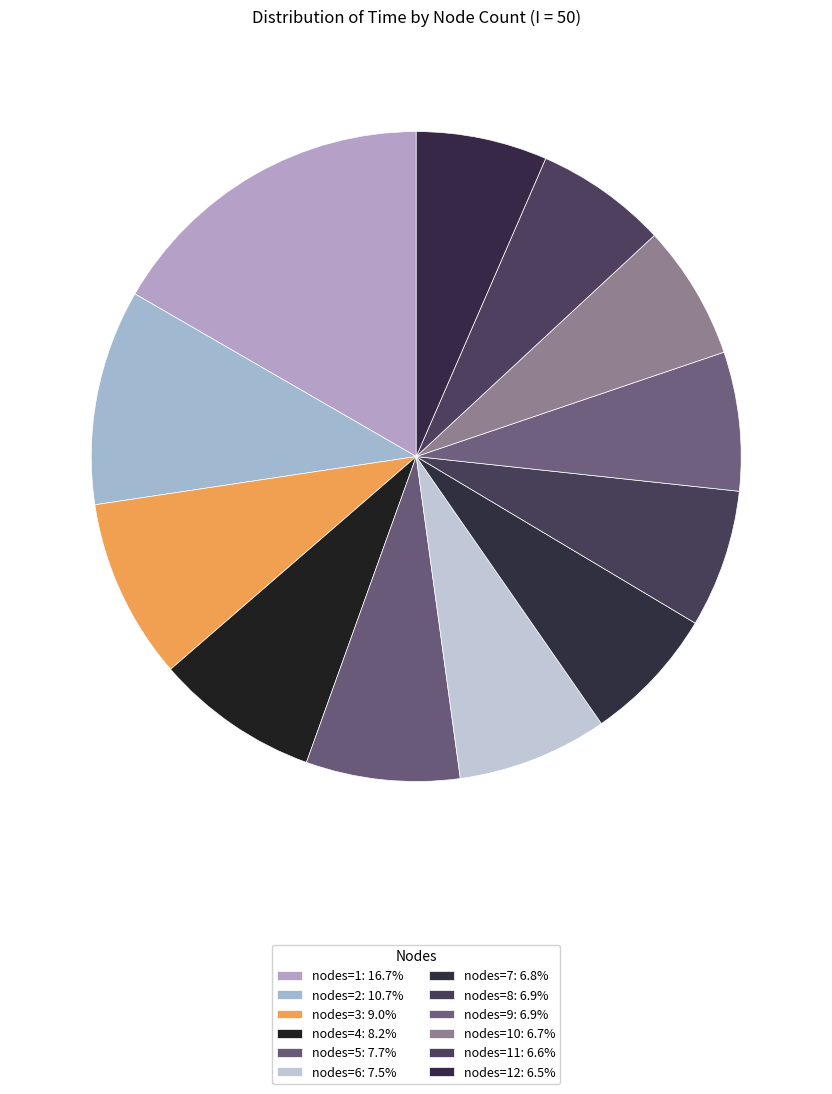

How many slices are in this pie chart?

12